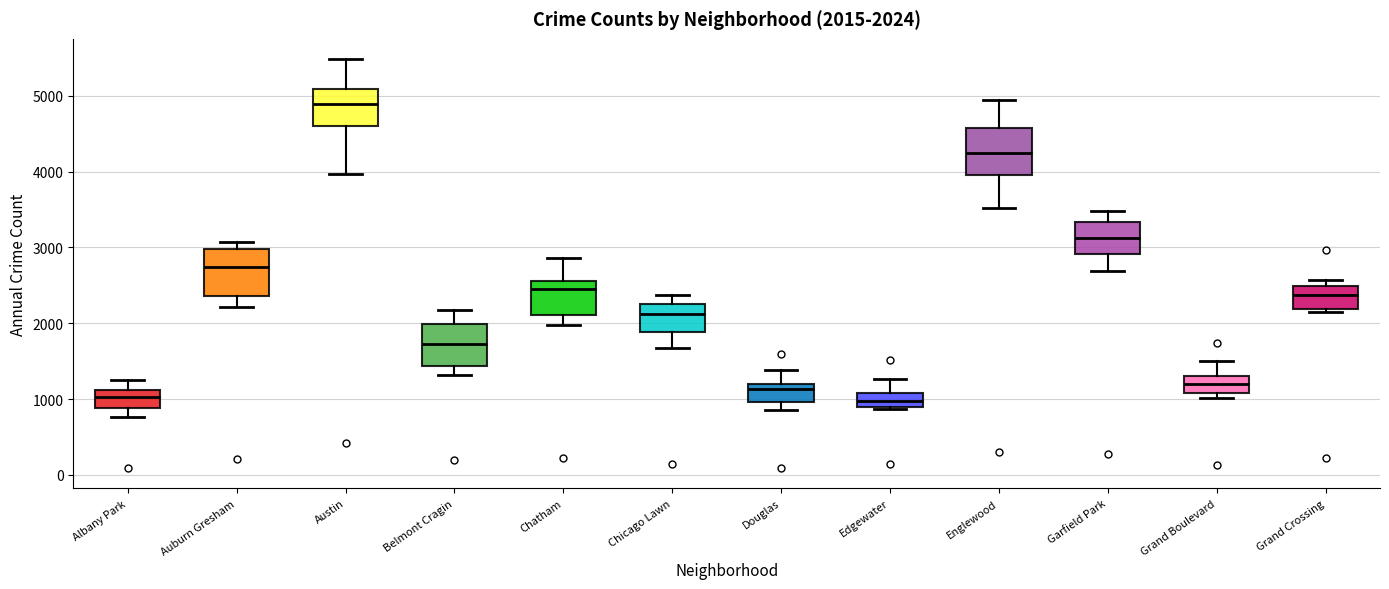

Which box's median line is the highest?

Austin